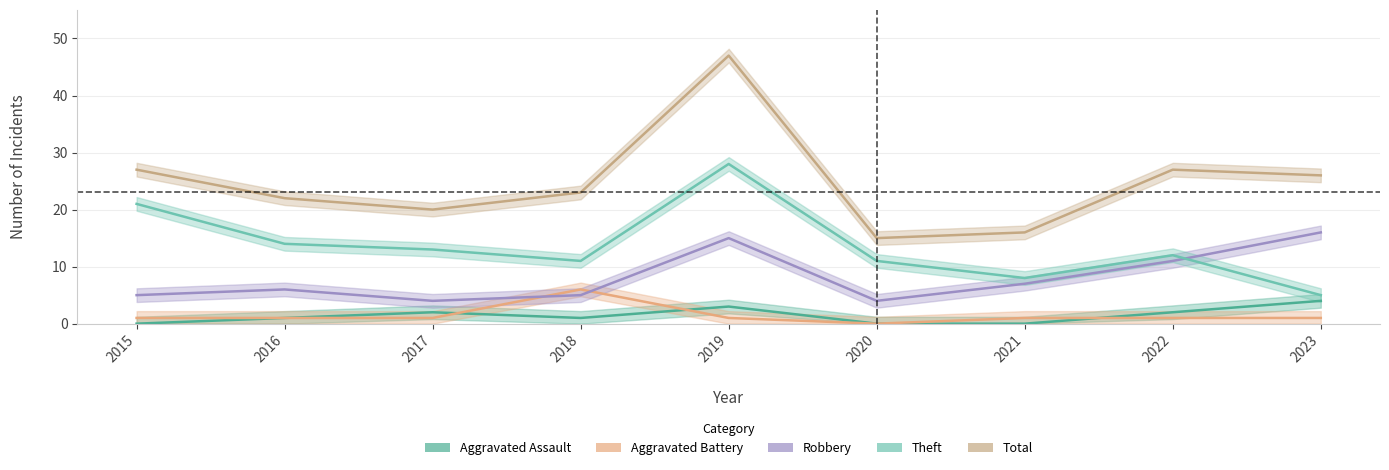

What is the value of the Theft point at the 5th from the left?

28